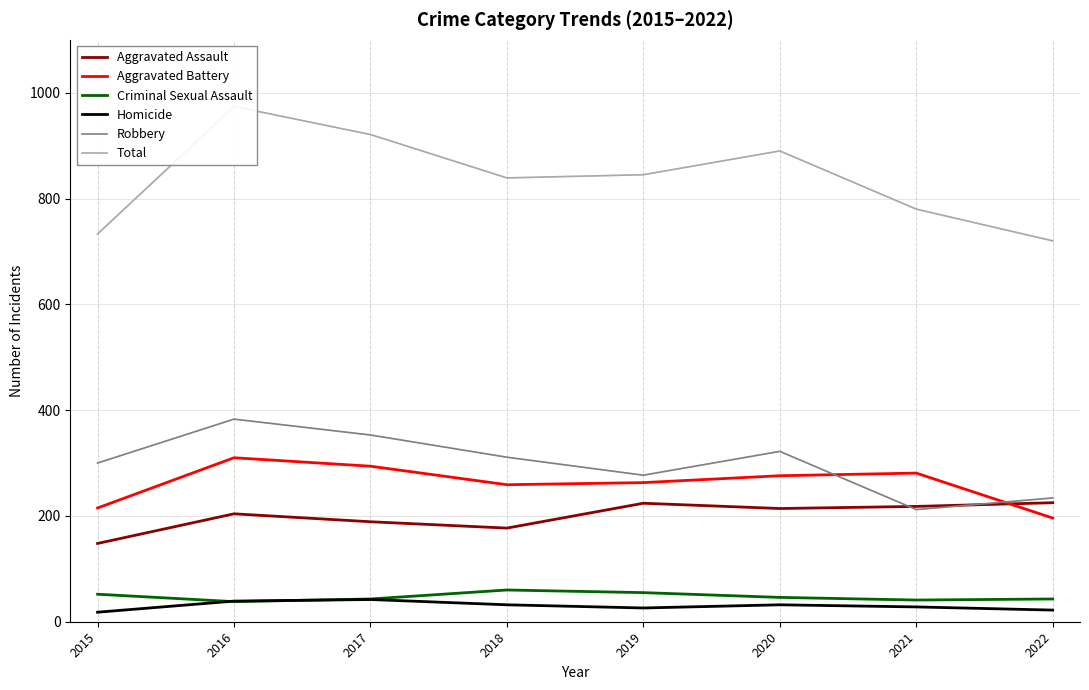

Does the chart display data point markers on the line(s)?

No